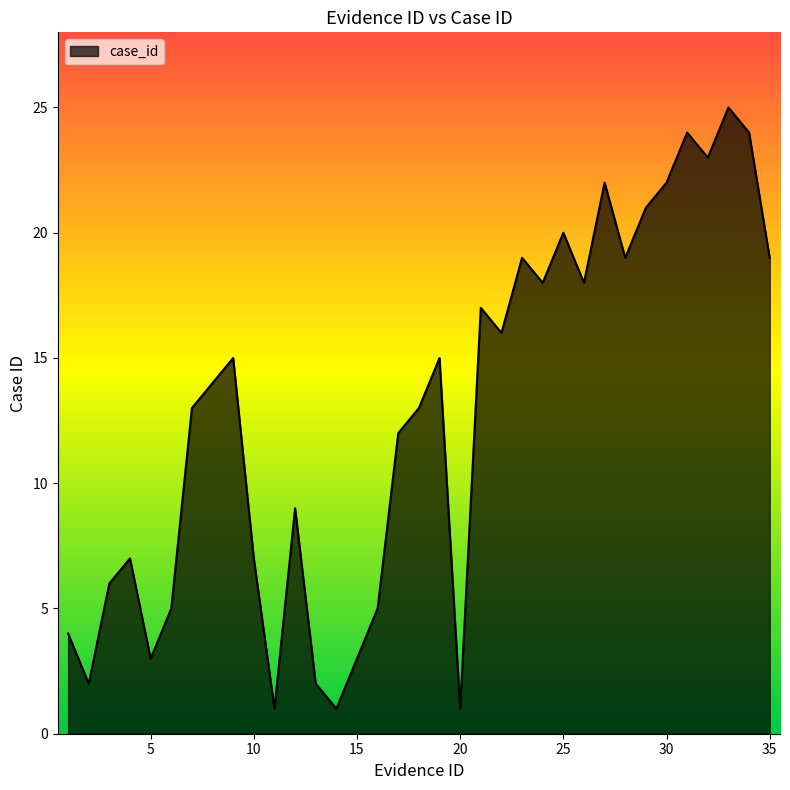

What is the maximum value shown in the chart?

25